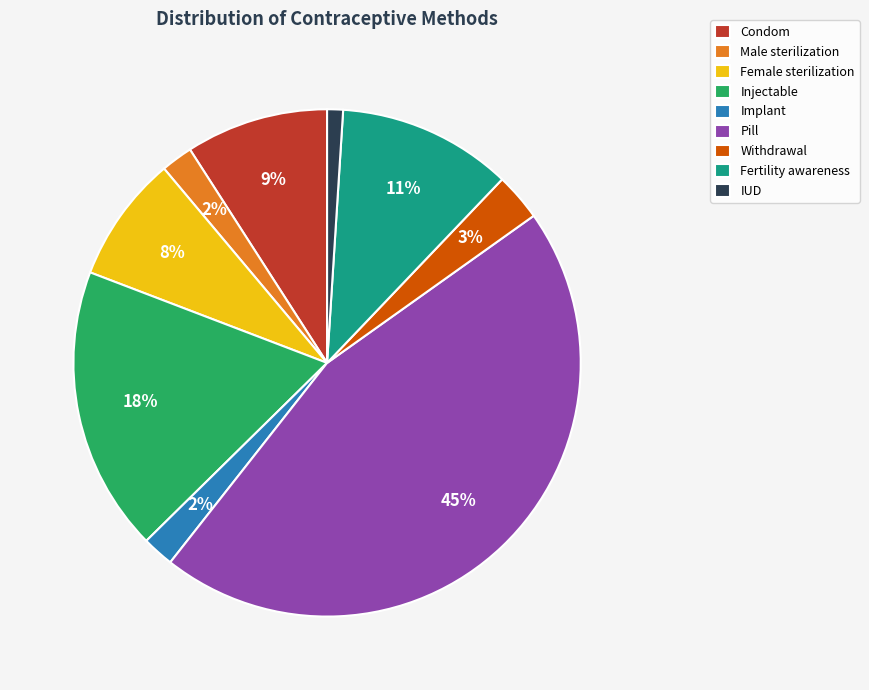

Which category has the biggest portion of the pie?

Pill